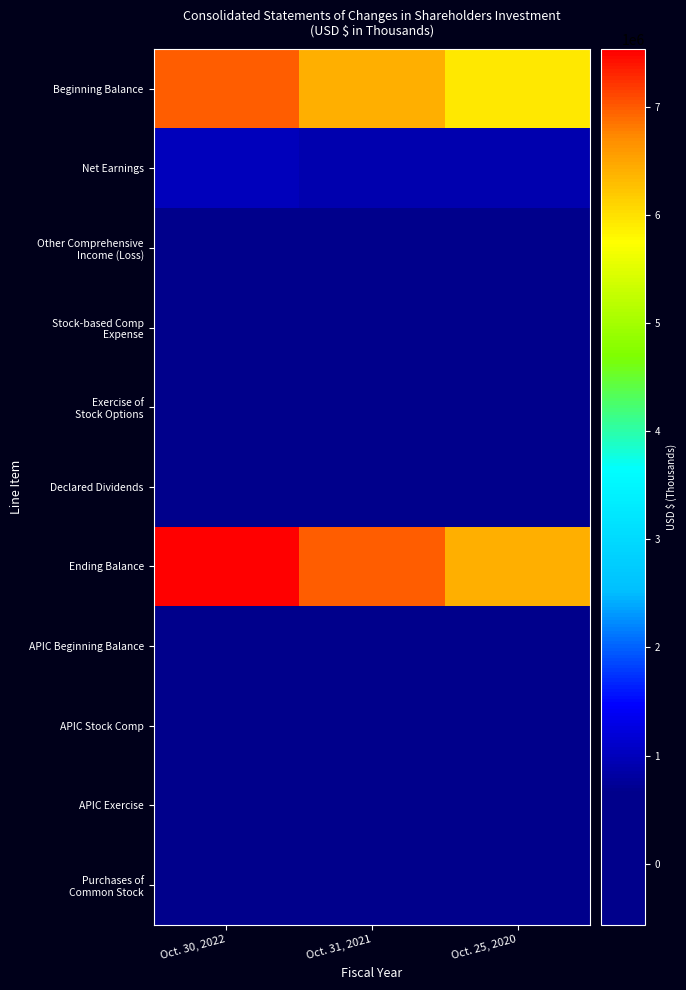

Which series has the largest total across all categories?

Ending Balance